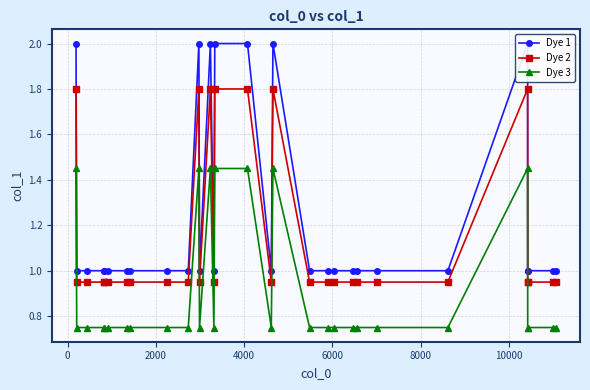

Which series has the widest spread of values?

Dye 1